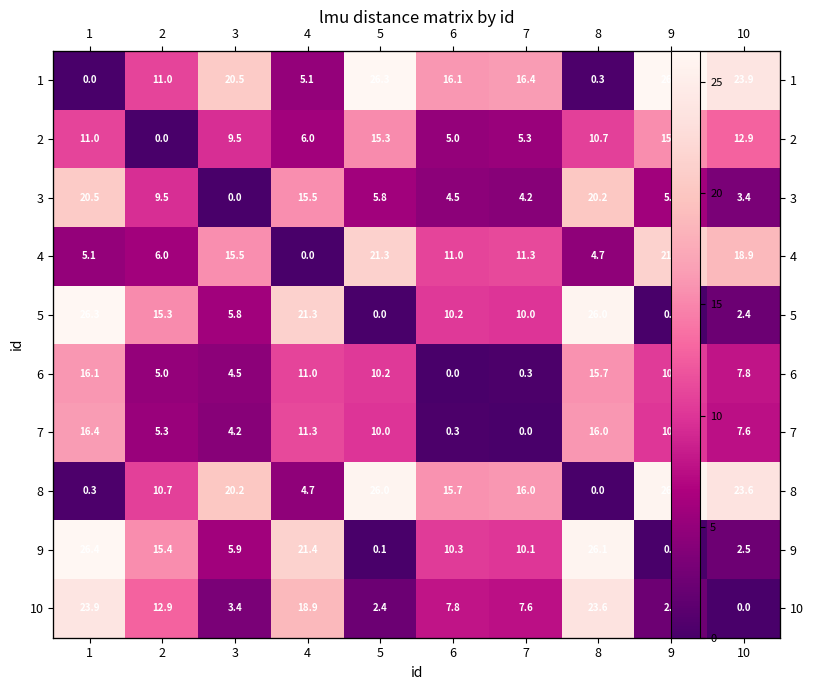

What is the sum of all 3 values?

89.4